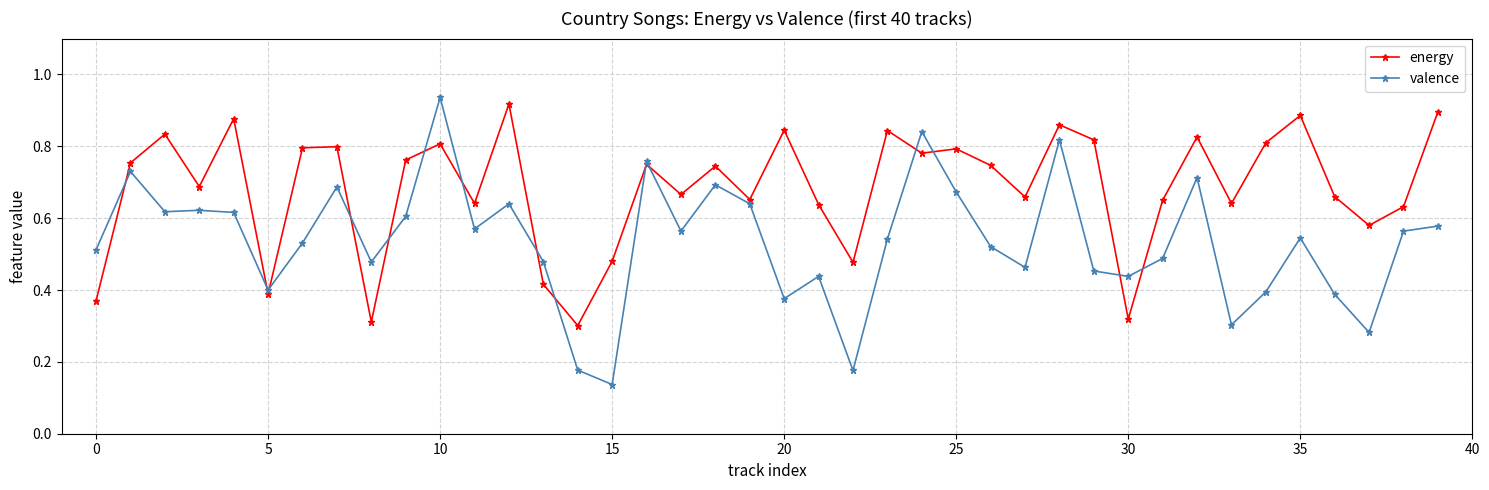

List the series in order of their overall mean, highest first.

energy, valence